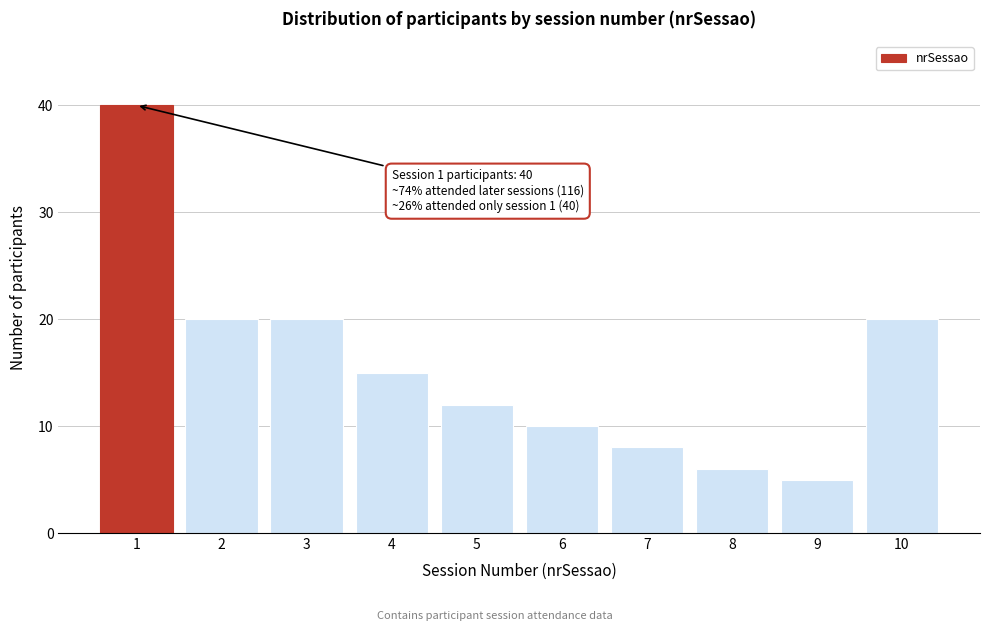

Reading left to right, extract all data points from this chart.

1=40	2=20	3=20	4=15	5=12	6=10	7=8	8=6	9=5	10=20